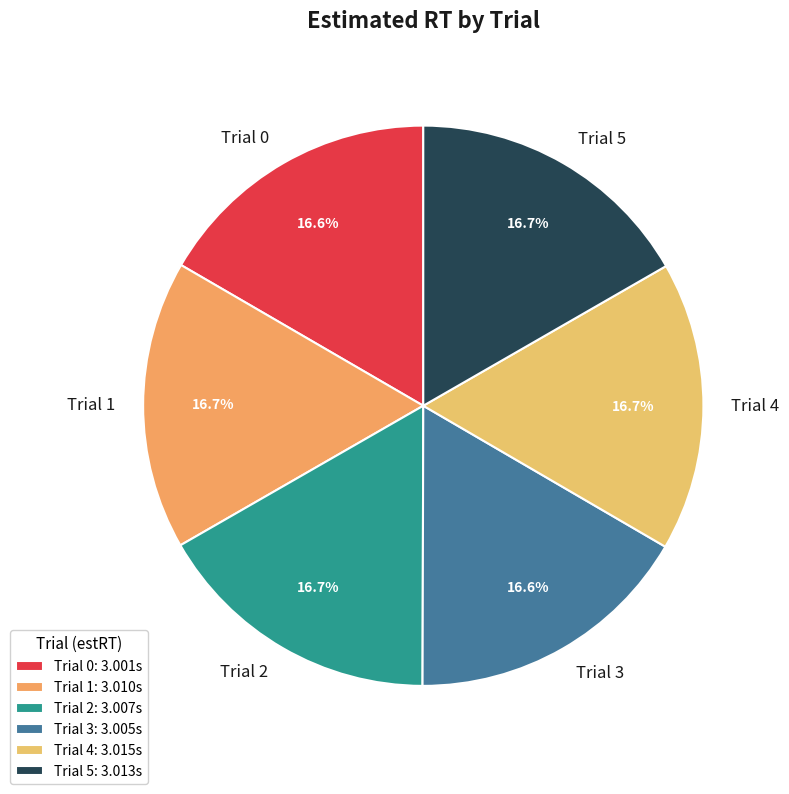

What portion of the pie excludes Trial 2?

83.3%